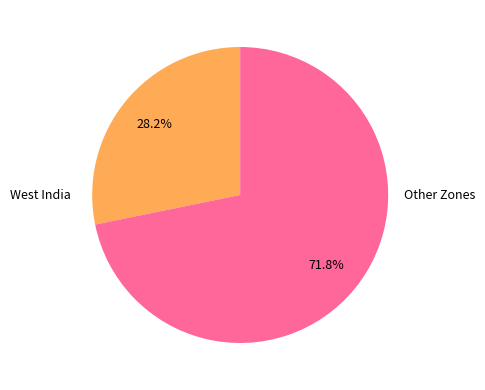

How many slices are in this pie chart?

2